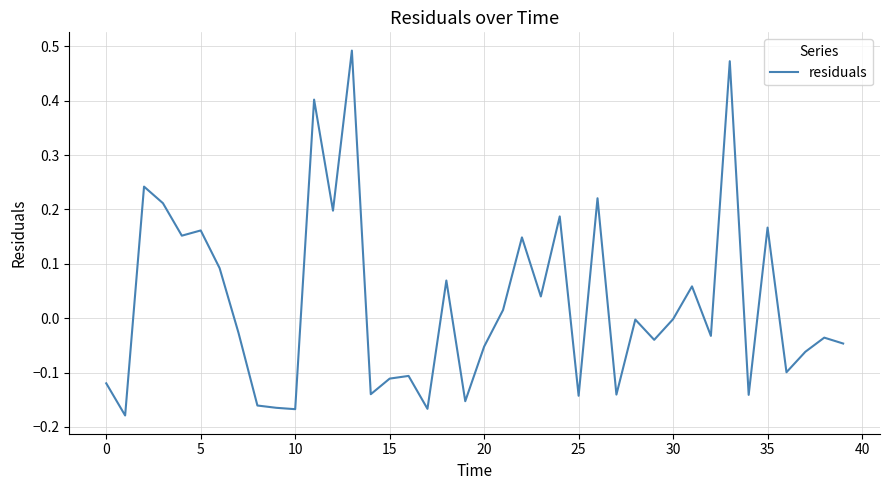

What is the difference between the maximum and minimum values?

0.7